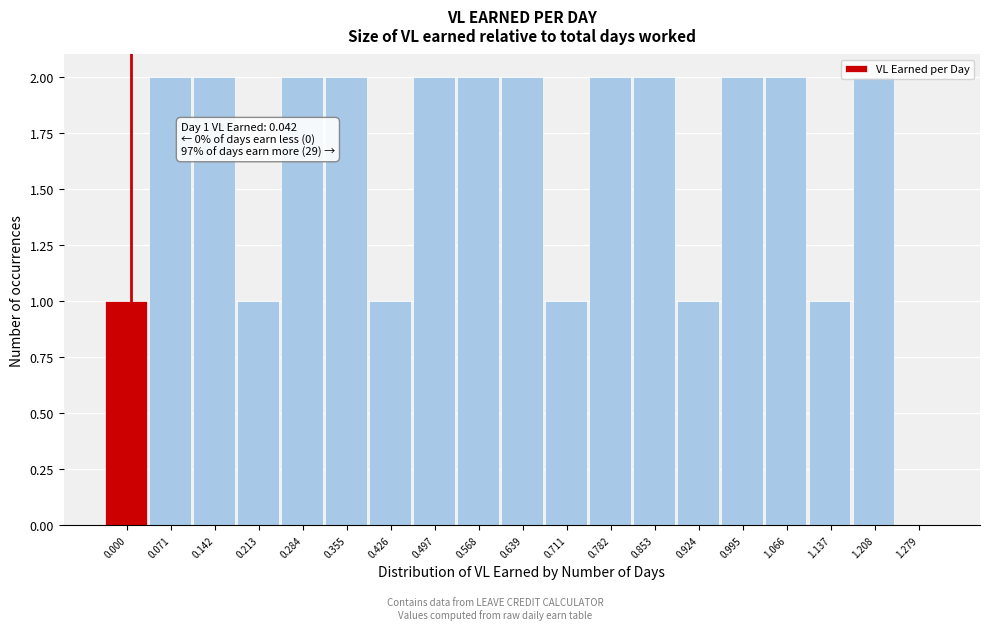

What is the sum of all values?

30